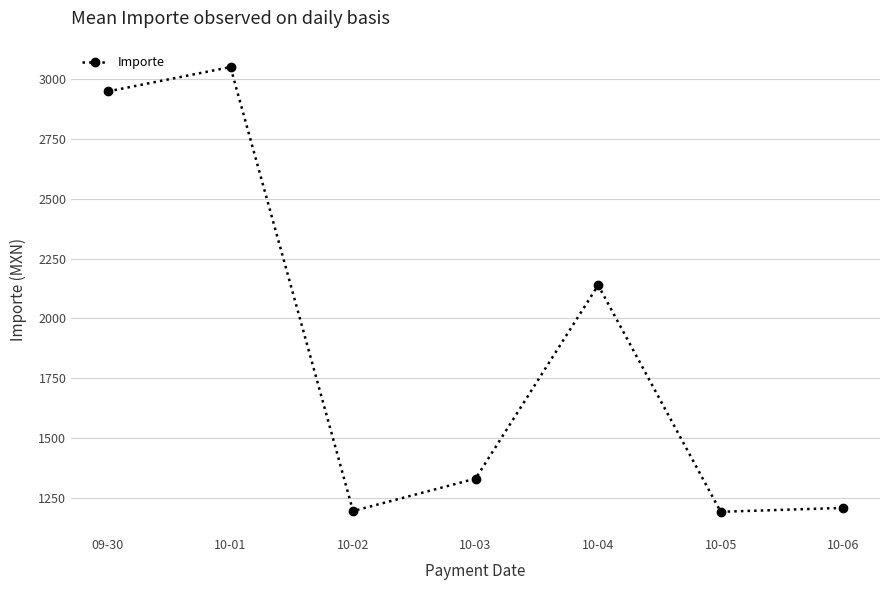

At which category does the data reach its first local valley?

10-02